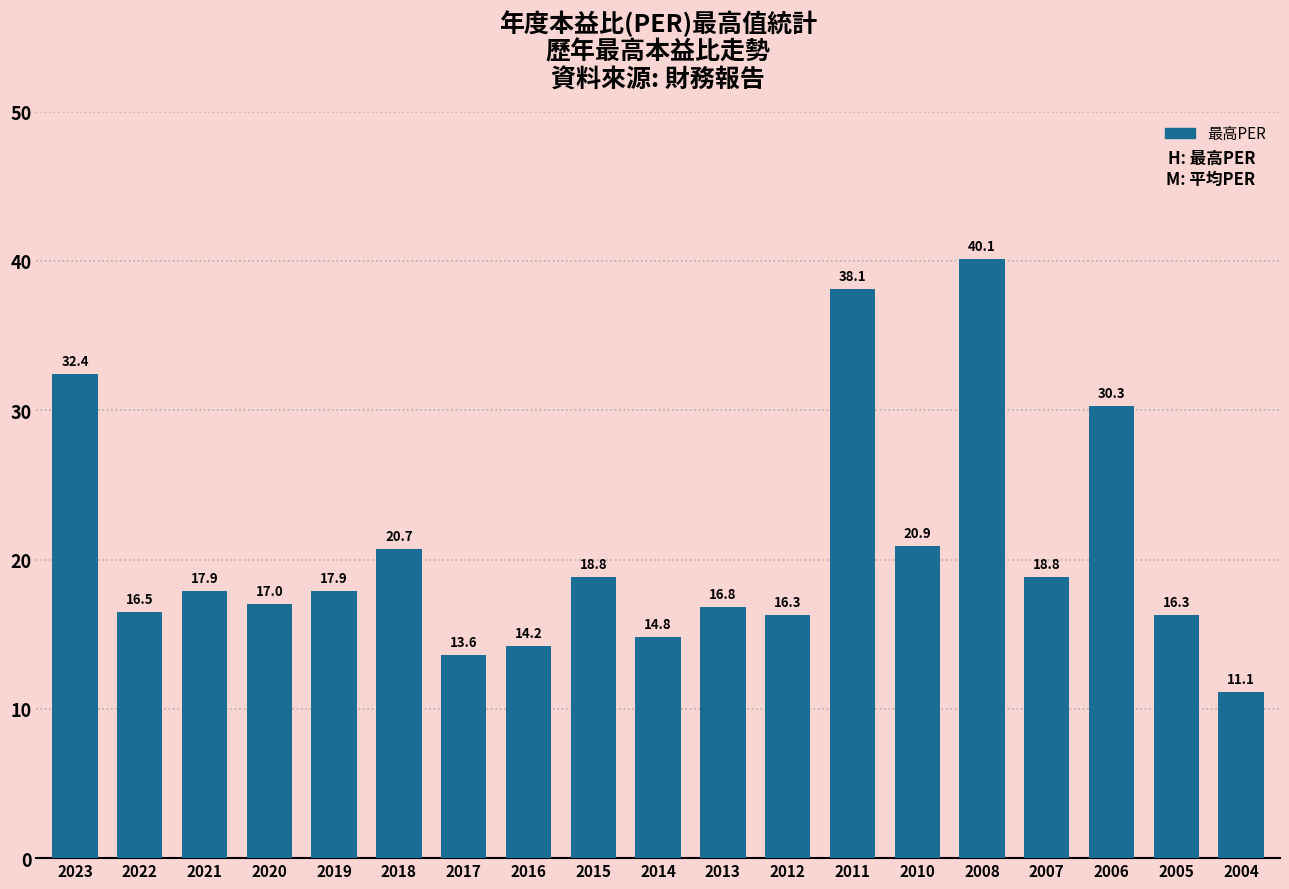

What is the change in value from 2022 to 2021?

+1.4